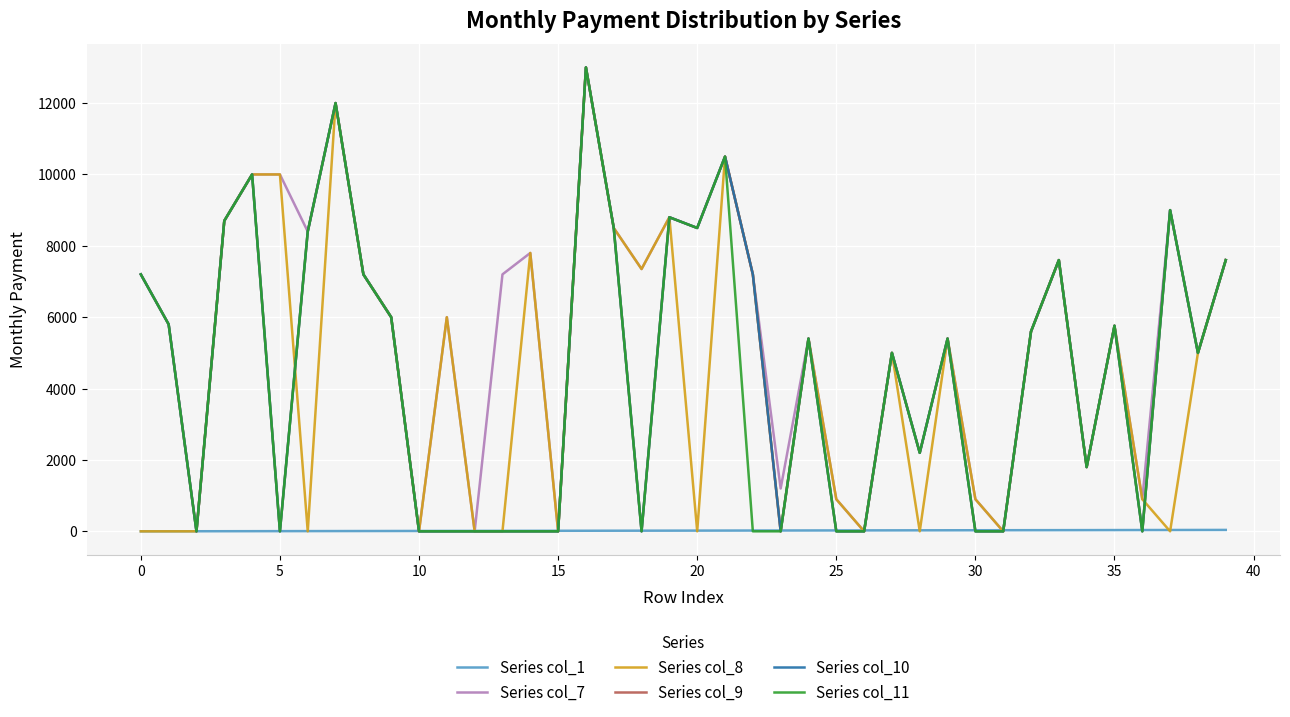

How many times do Series col_8 and Series col_9 cross each other?

2